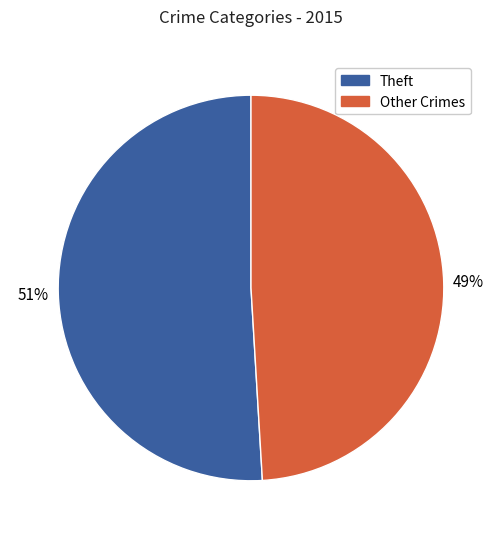

To the nearest percent, what is the average slice percentage?

50%